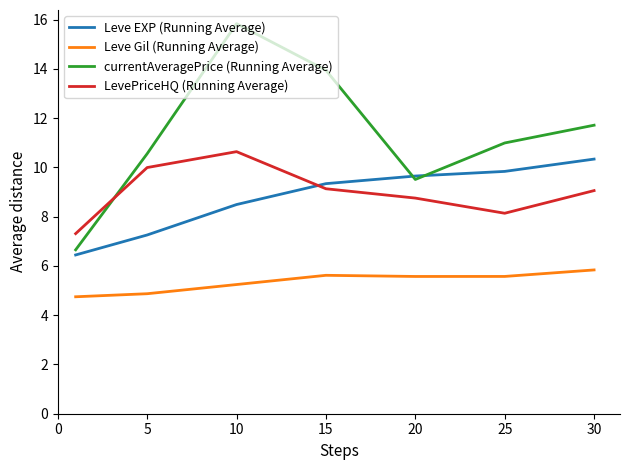

Reading left to right, extract all data points from this chart.

Leve EXP (Running Average): 6.4	7.3	8.5	9.3	9.7	9.8	10.3
Leve Gil (Running Average): 4.7	4.9	5.2	5.6	5.6	5.6	5.8
currentAveragePrice (Running Average): 6.7	10.6	15.8	13.9	9.5	11.0	11.7
LevePriceHQ (Running Average): 7.3	10.0	10.6	9.1	8.8	8.1	9.1